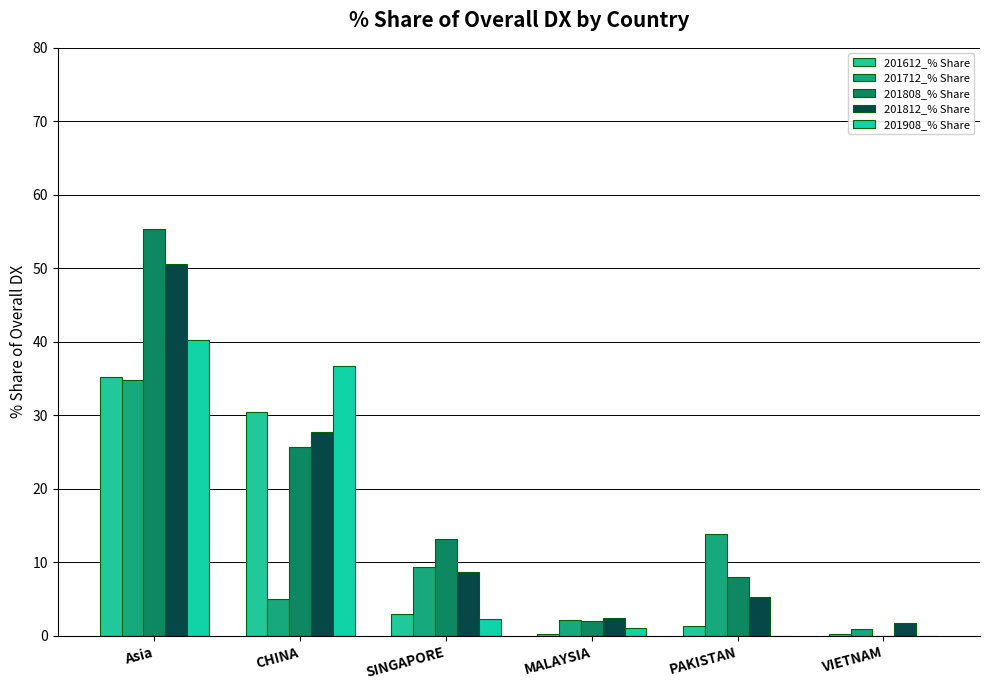

What is the label of the 3rd bar from the left?

SINGAPORE